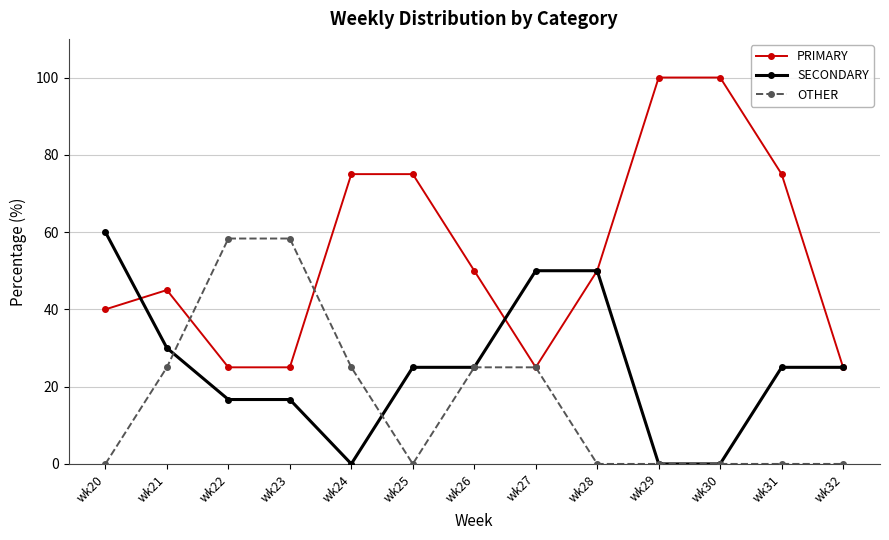

What are all the series names shown in the legend?

PRIMARY, SECONDARY, OTHER